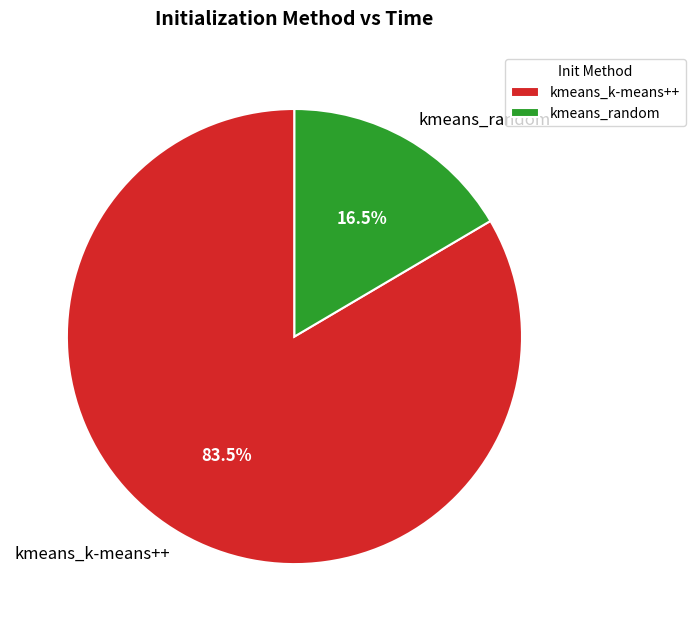

Which category has the smallest portion of the pie?

kmeans_random